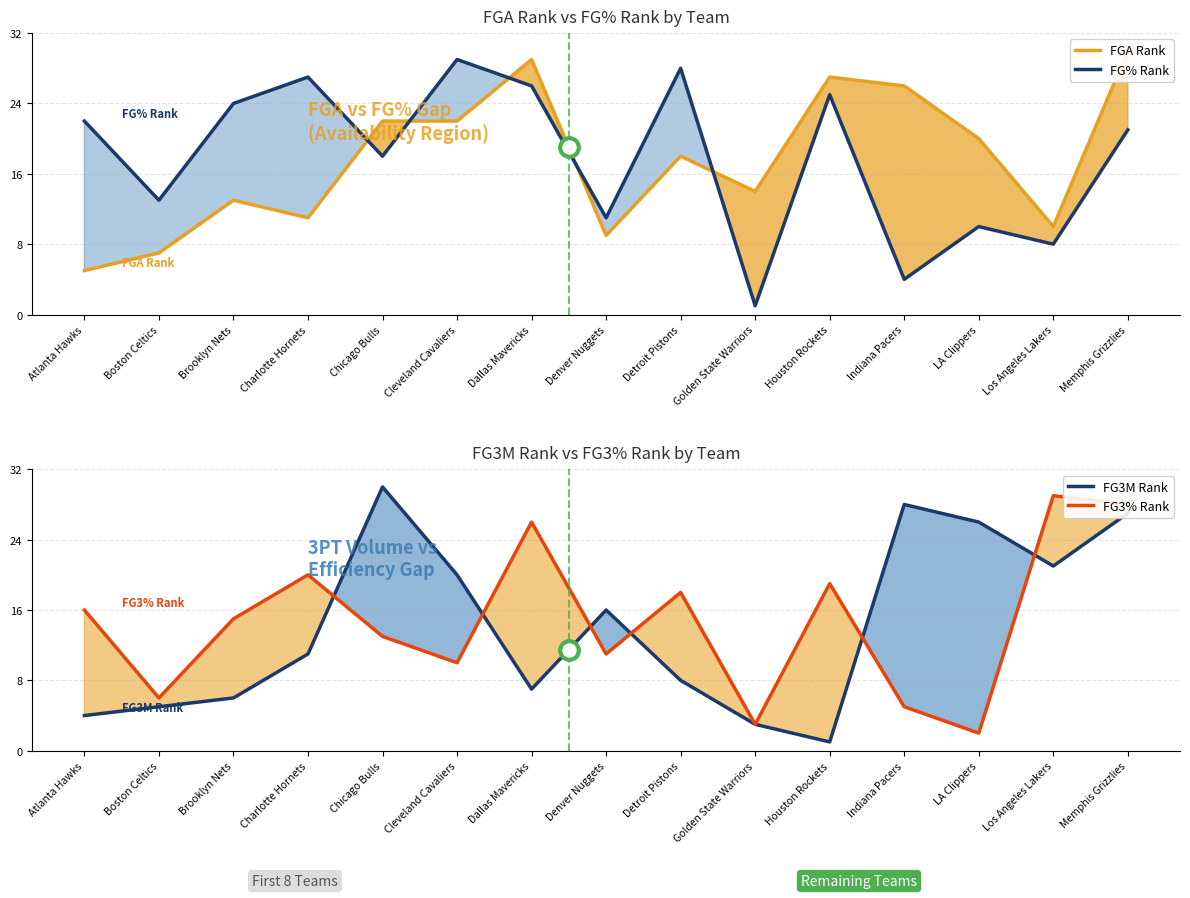

At which category is the sum across all series the highest?

Memphis Grizzlies